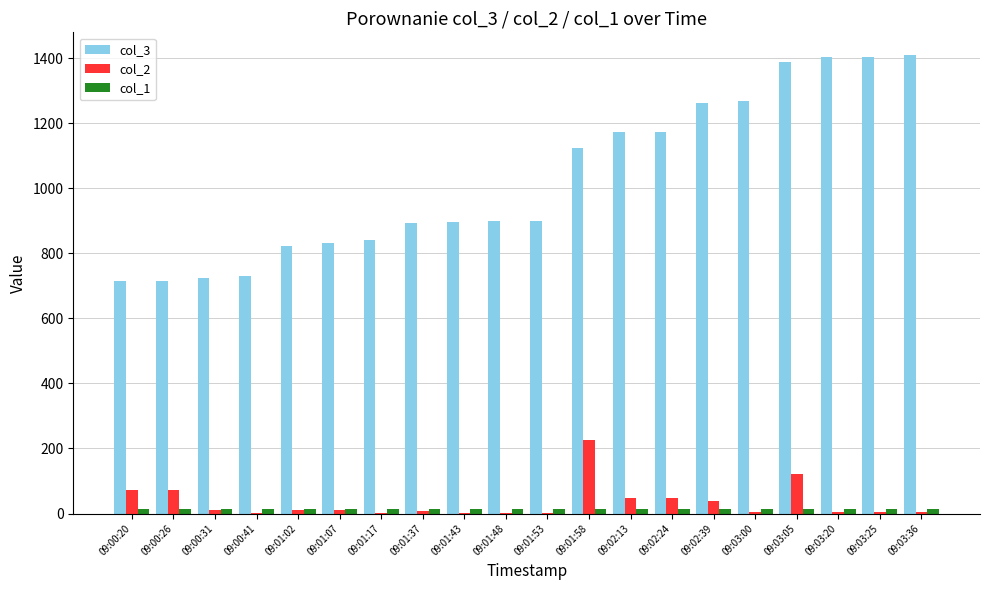

Is the value of col_1 at 09:02:39 greater than the value of col_3 at 09:03:20?

No